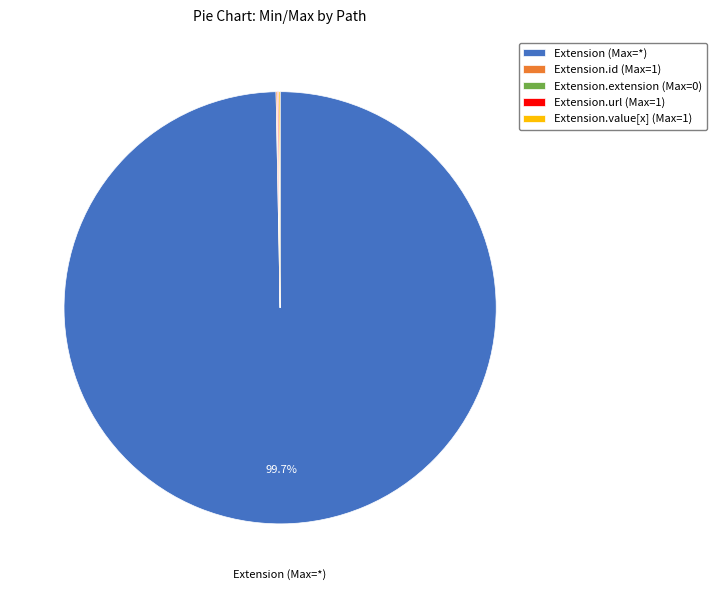

Which category has the biggest portion of the pie?

Extension (Max=*)